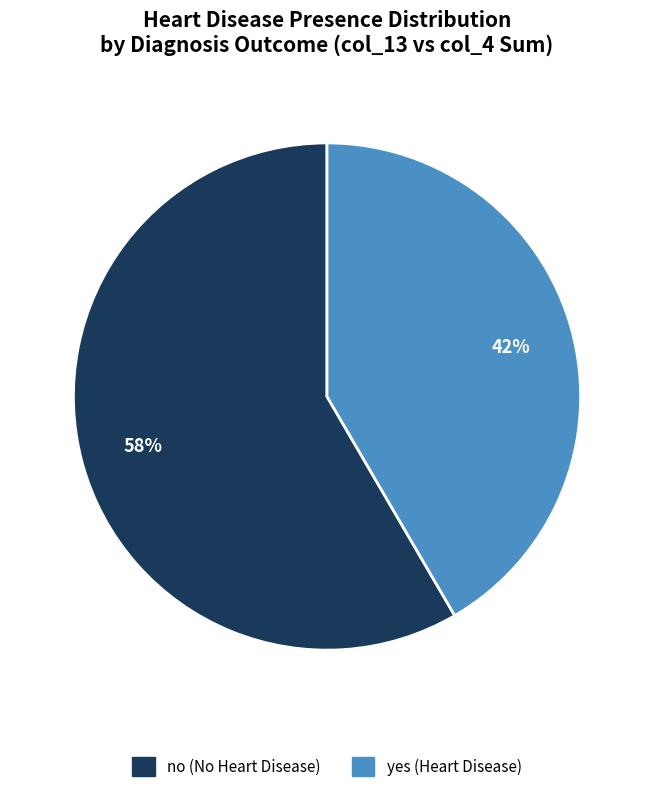

To the nearest percent, what is the average slice percentage?

50%